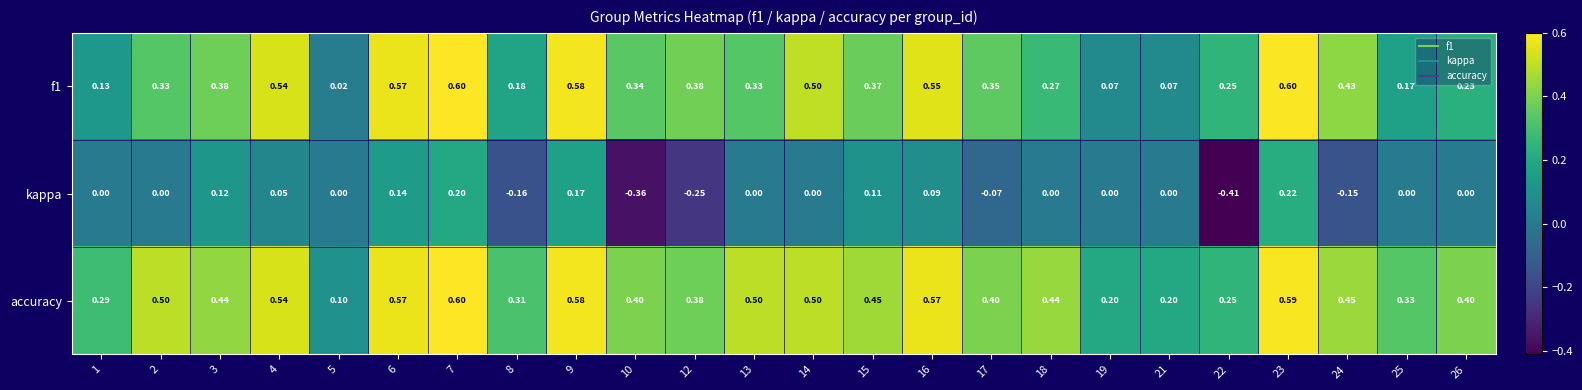

Which series has the largest total across all categories?

accuracy